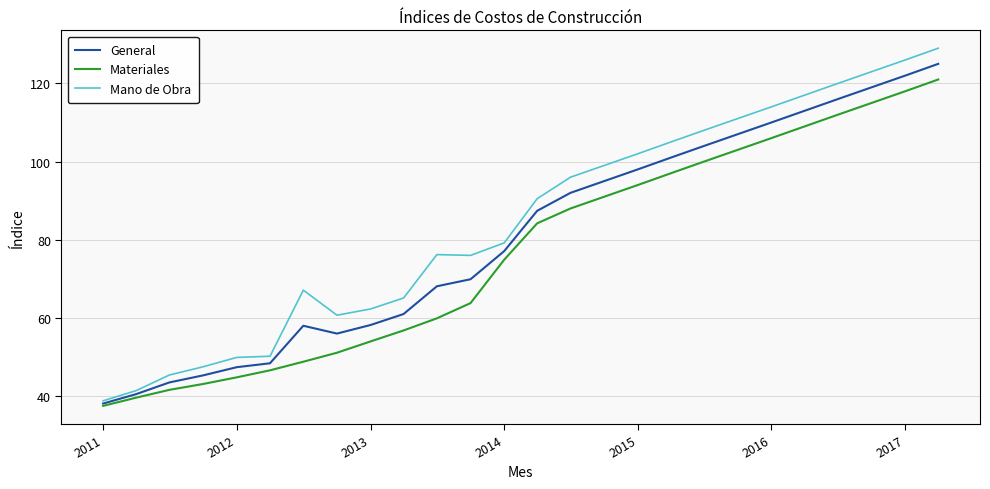

What is the highest value of the General series?

125.0